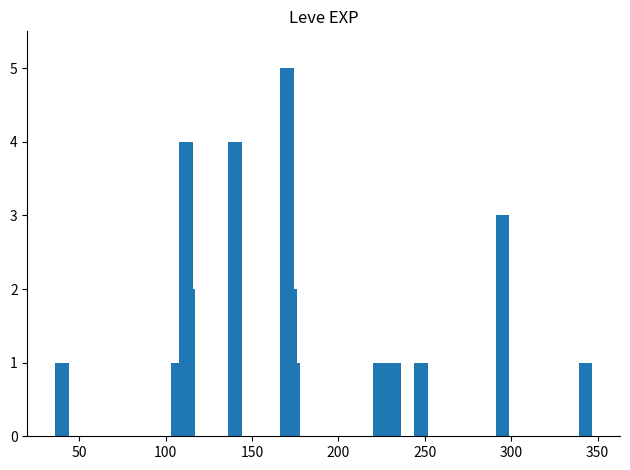

What is the minimum value shown in the chart?

1